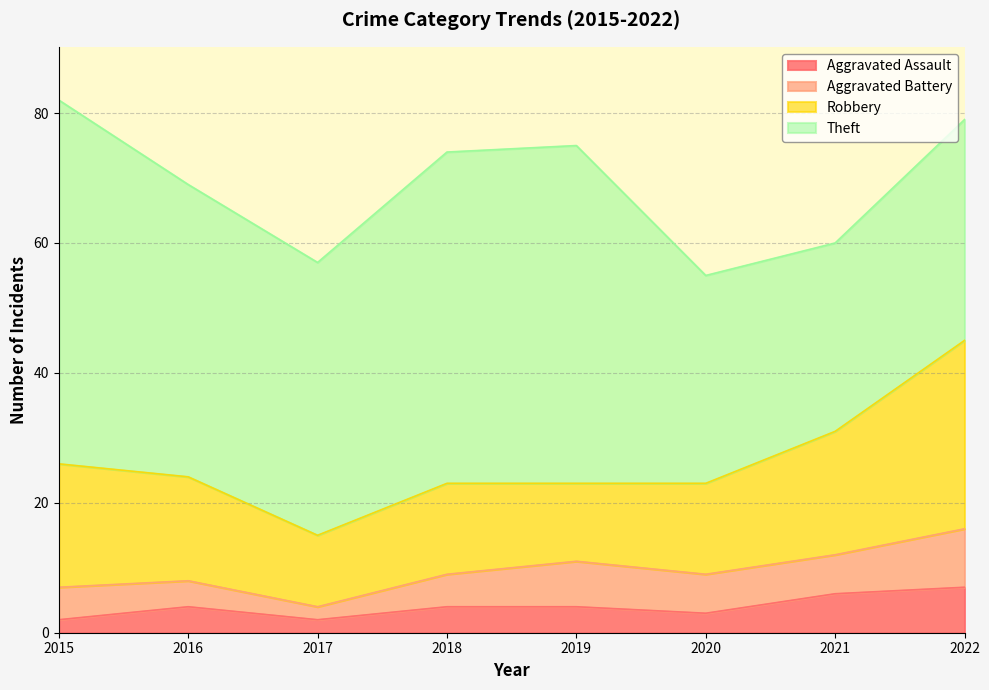

The Robbery series shows 10 at 2018. True or false?

False